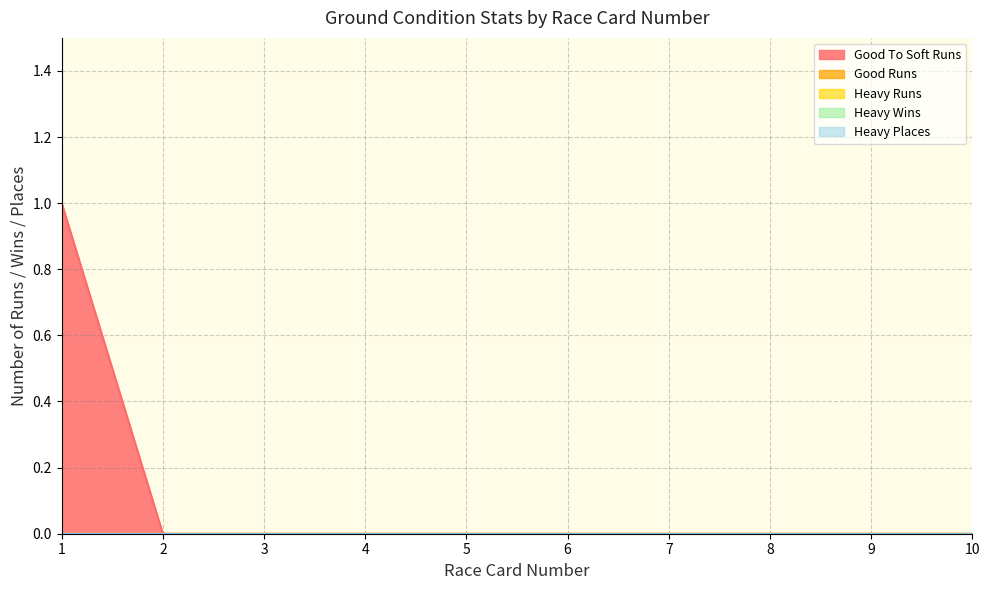

Does the chart have visible grid lines?

Yes